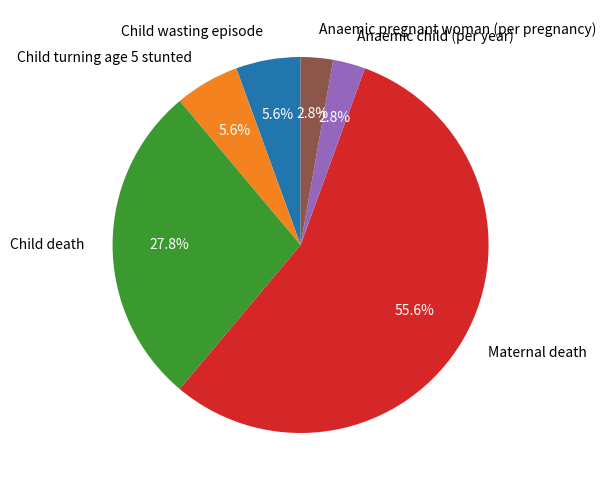

How many slices are in this pie chart?

6